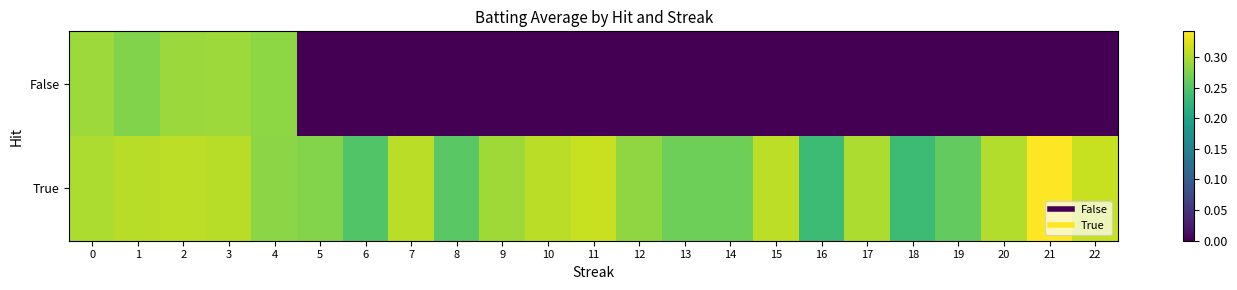

Which series has the largest range (max minus min)?

False